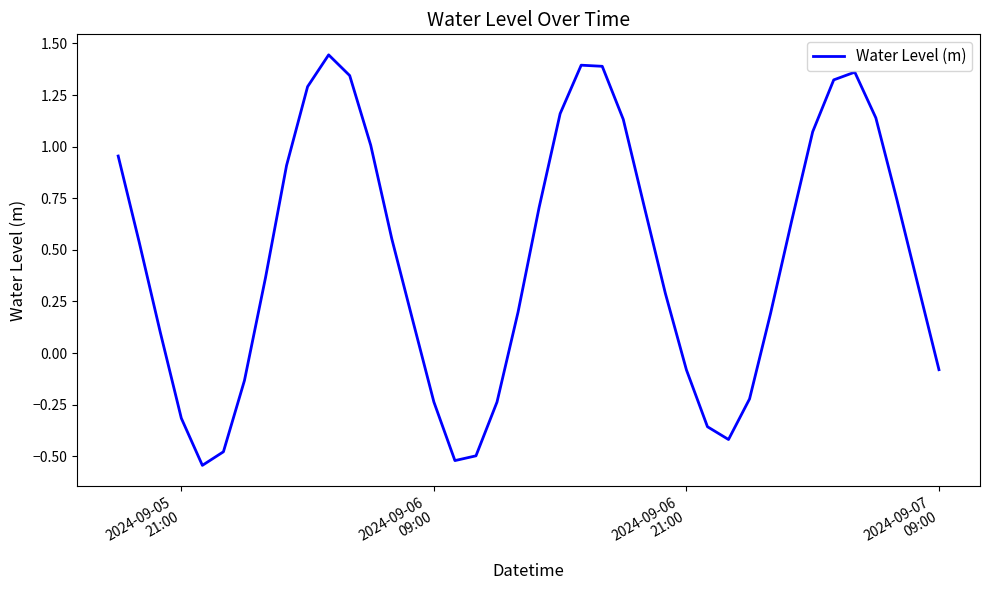

What is the difference between the maximum and minimum values?

2.0